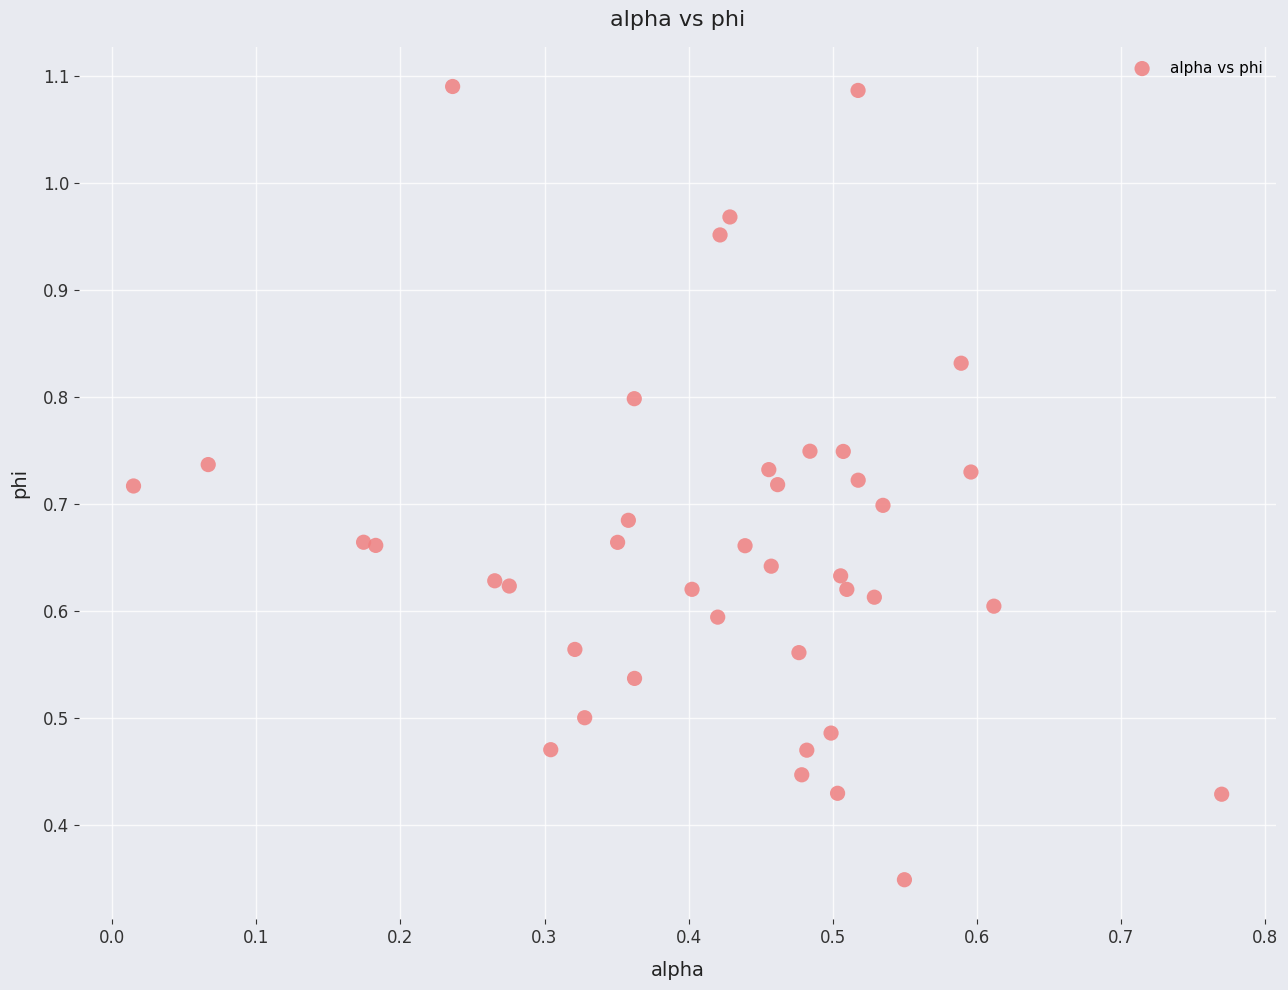

How many points are shown in the scatter plot?

40